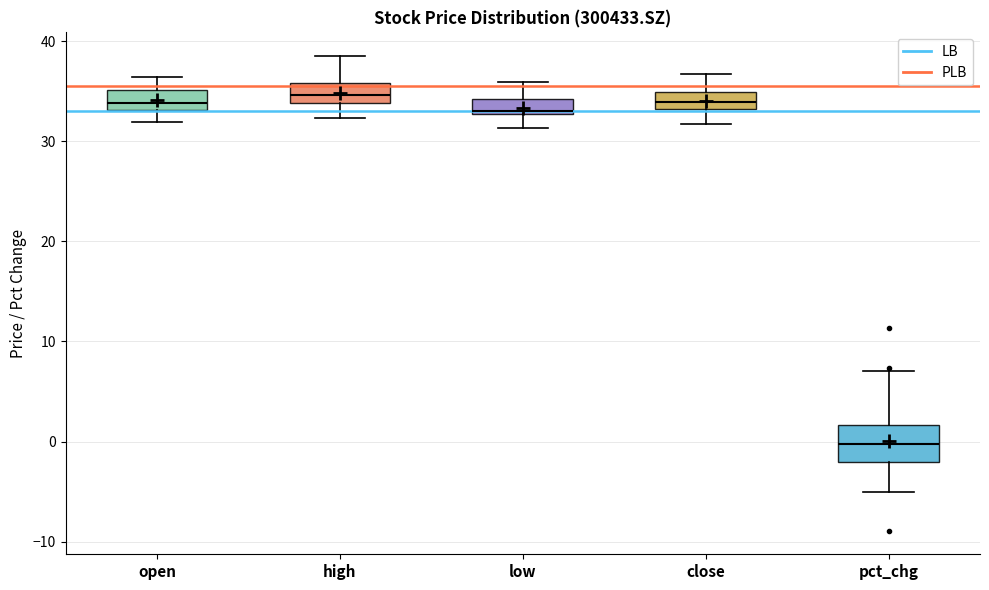

Which box is the tallest, from its lower edge to its upper edge?

pct_chg